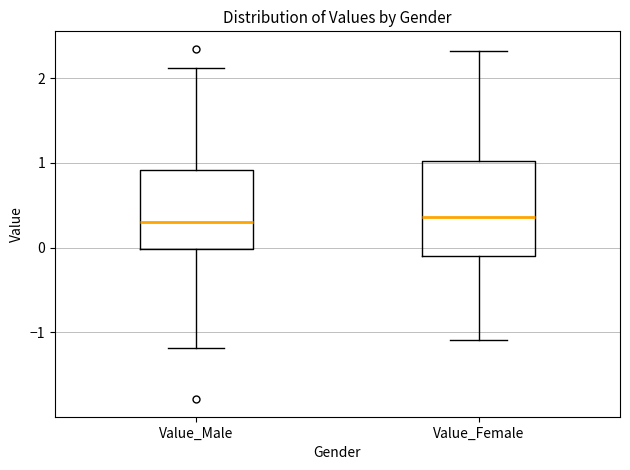

Reading left to right, read every box against the y-axis: the position of its median line, the range the box covers, and the ends of its whiskers. The values are not printed on the chart, so give them approximately, as read against the axis.

Value_Male: median 0.3, box 0.0 to 0.9, whiskers -1.2 to 2.1
Value_Female: median 0.4, box -0.1 to 1.0, whiskers -1.1 to 2.3